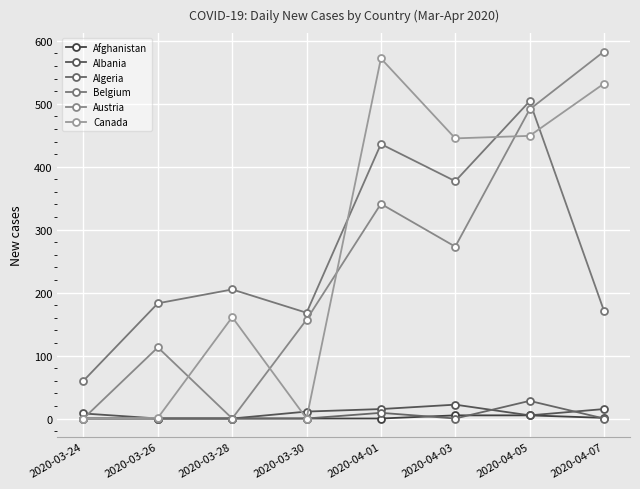

What is the average value of the Algeria series?

5